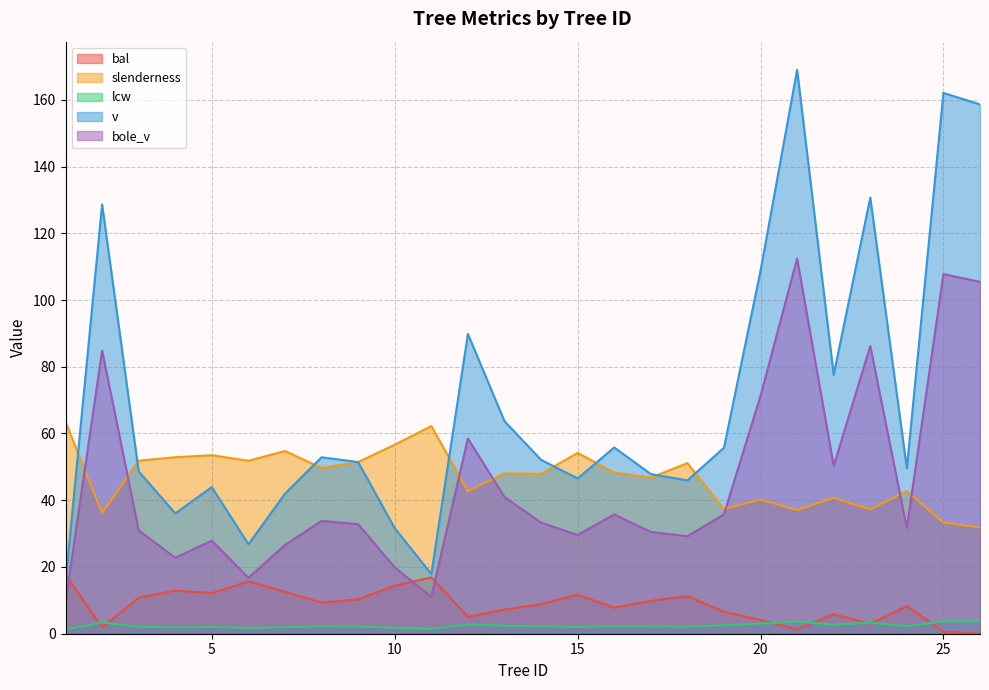

True or false: bal and slenderness cross at least once.

False